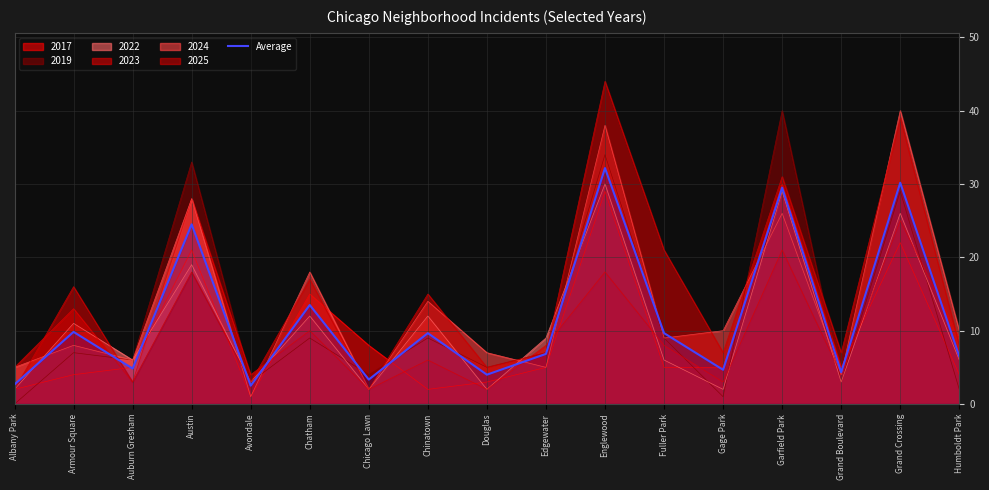

True or false: the data has more than 0 interior local peaks.

True